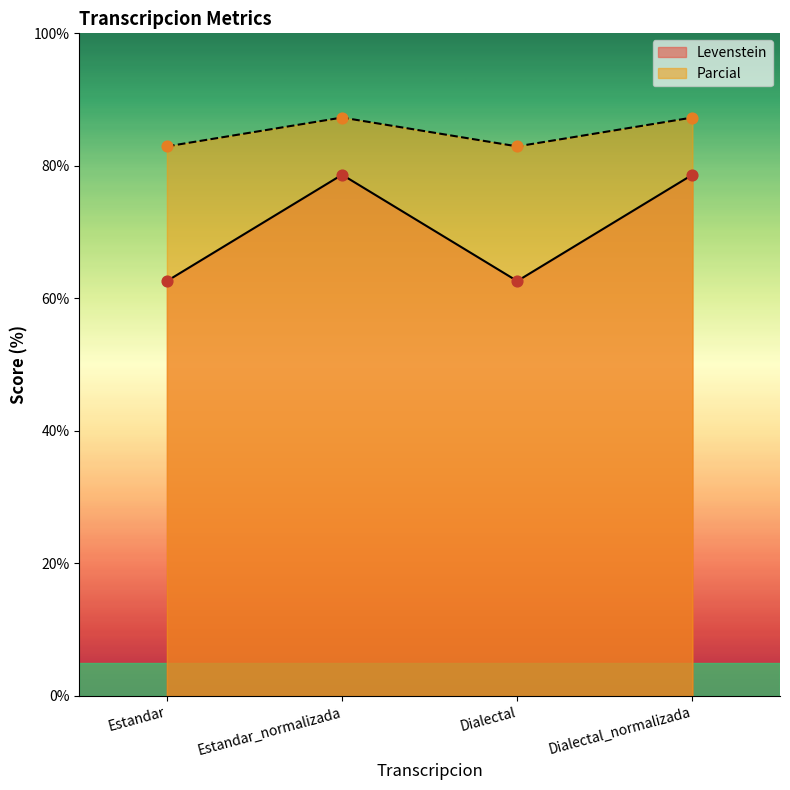

At which category is the sum across all series the highest?

Estandar_normalizada